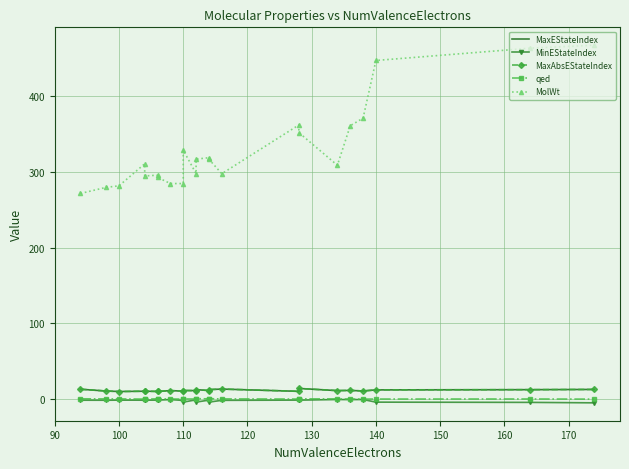

Where is MinEStateIndex nearest to the value -2?

110